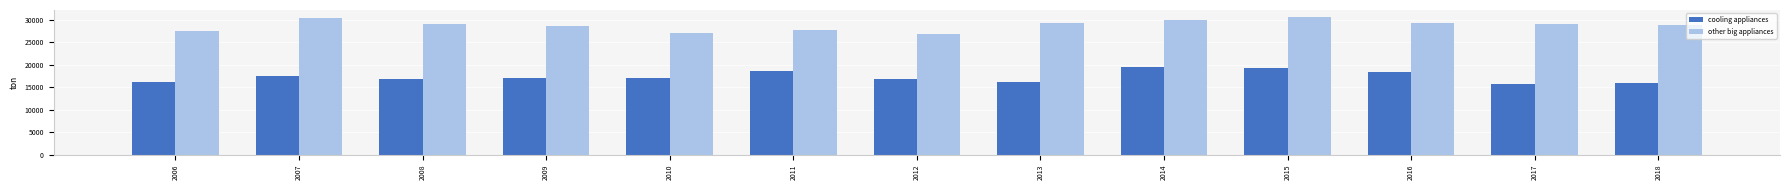

Count the number of data series in this chart.

2